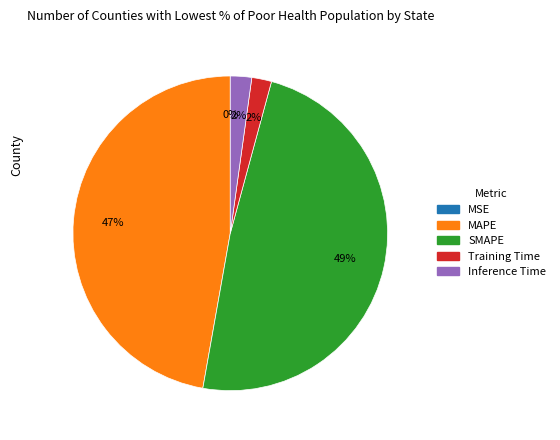

Is the sum of MAPE and Inference Time greater than half?

No